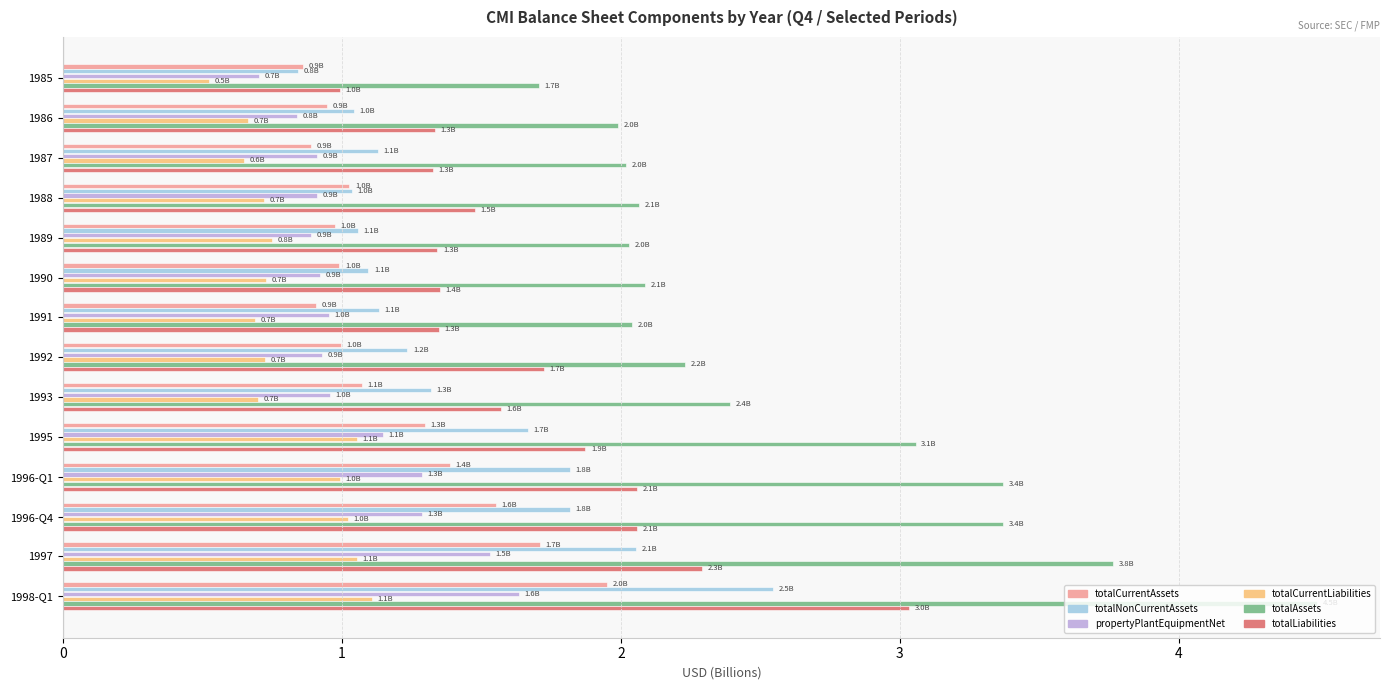

What is the difference between the highest and lowest values at 1996-Q4?

2.3